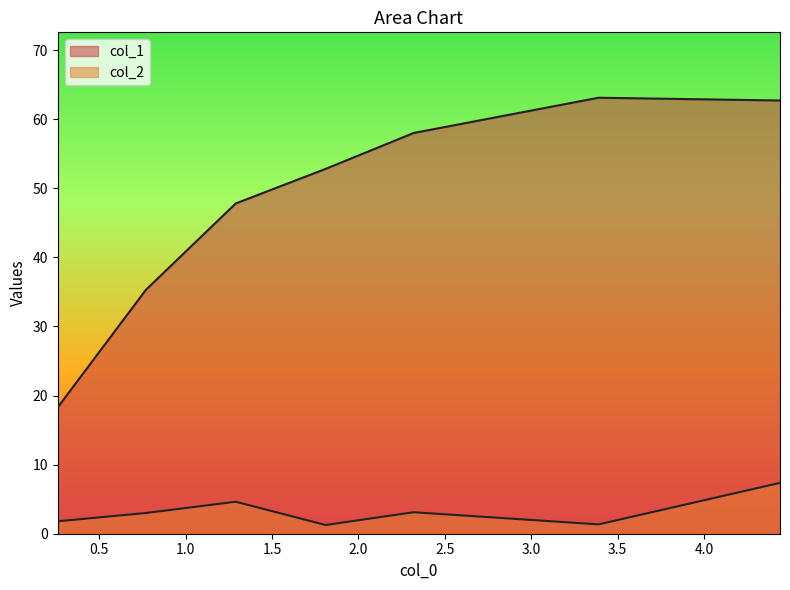

In col_2, how many points are higher than both neighbors (excluding endpoints)?

2